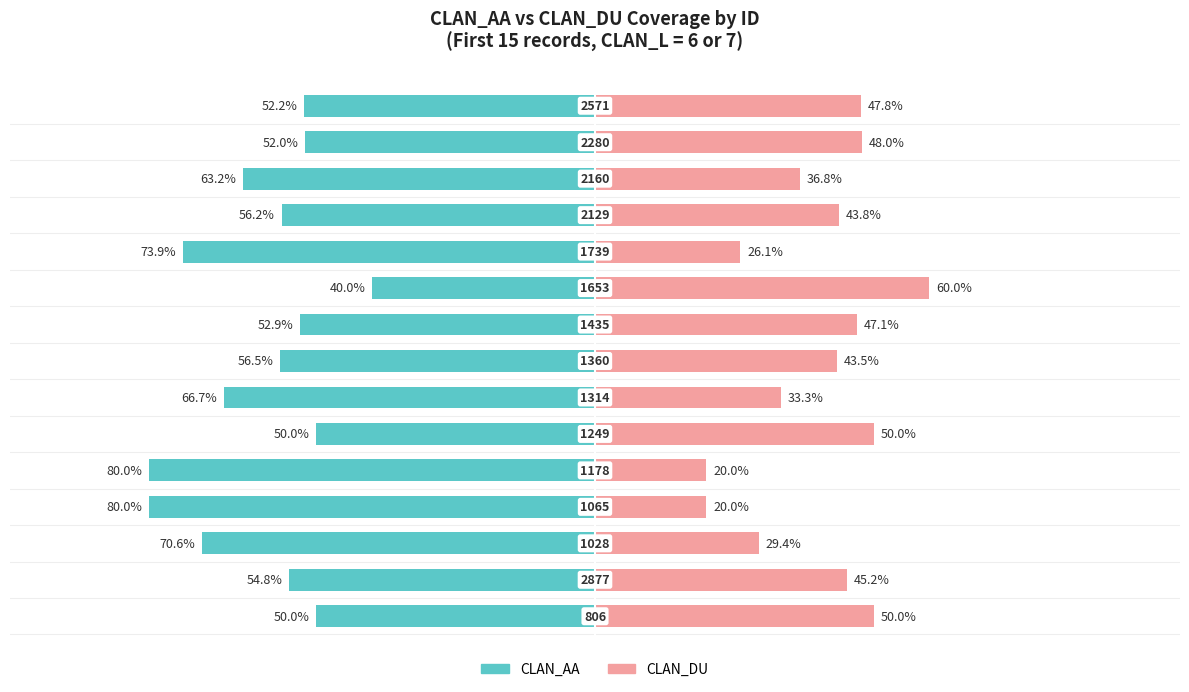

Reading right to left, transcribe all the data shown in this chart.

CLAN_AA: -52.2	-52.0	-63.2	-56.2	-73.9	-40.0	-52.9	-56.5	-66.7	-50.0	-80.0	-80.0	-70.6	-54.8	-50.0
CLAN_DU: 47.8	48.0	36.8	43.8	26.1	60.0	47.1	43.5	33.3	50.0	20.0	20.0	29.4	45.2	50.0